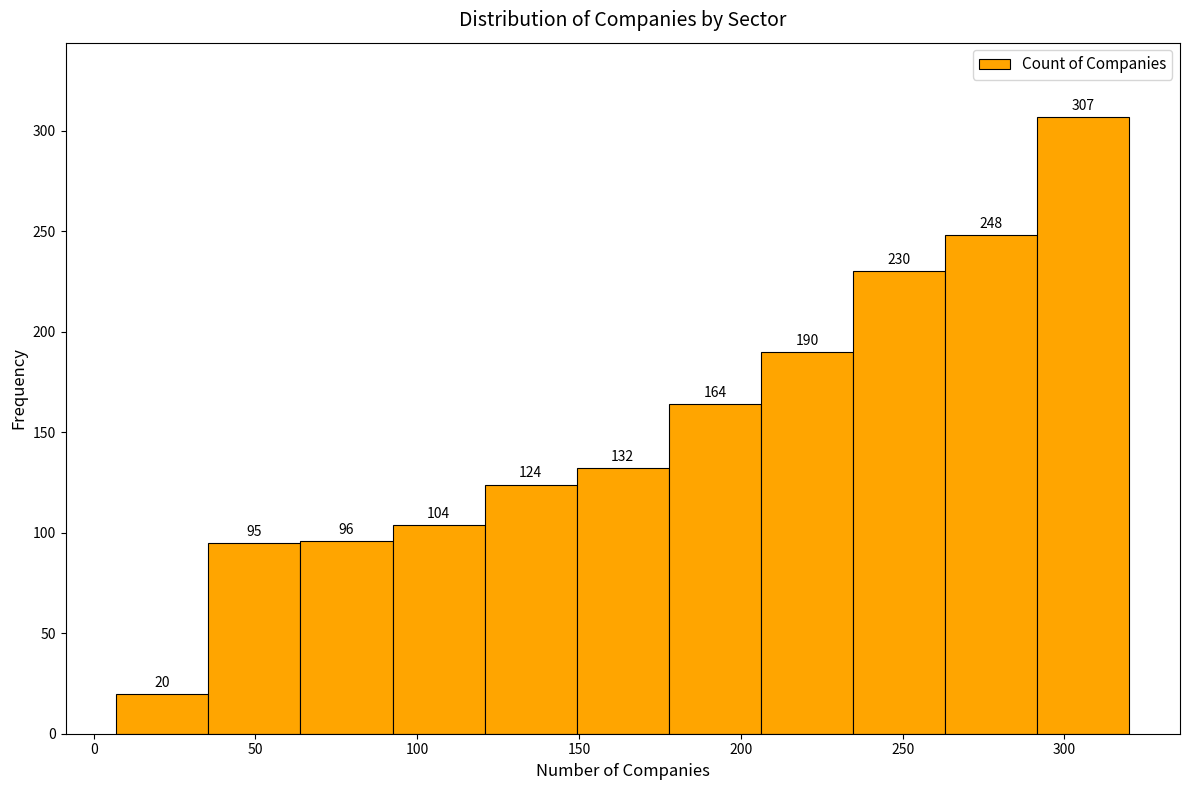

What is the height of the bar covering 290 to 320 on the x-axis? The bar edges are not printed on the chart, so give them approximately, as read against the axis.

307